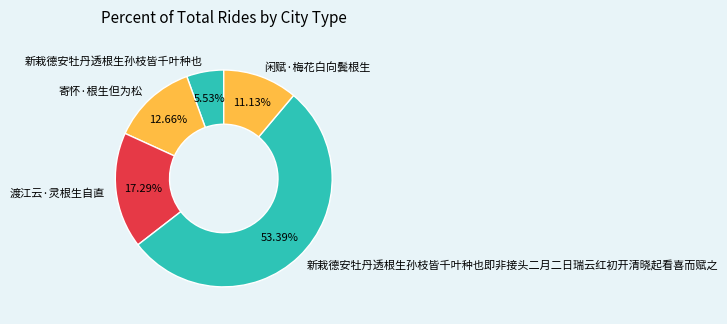

What is the smallest slice in the pie chart?

新栽德安牡丹透根生孙枝皆千叶种也